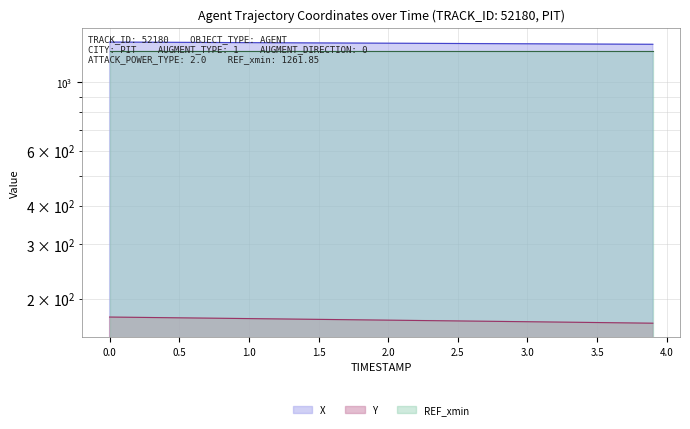

True or false: X has more than 1 points higher than both neighbors.

False